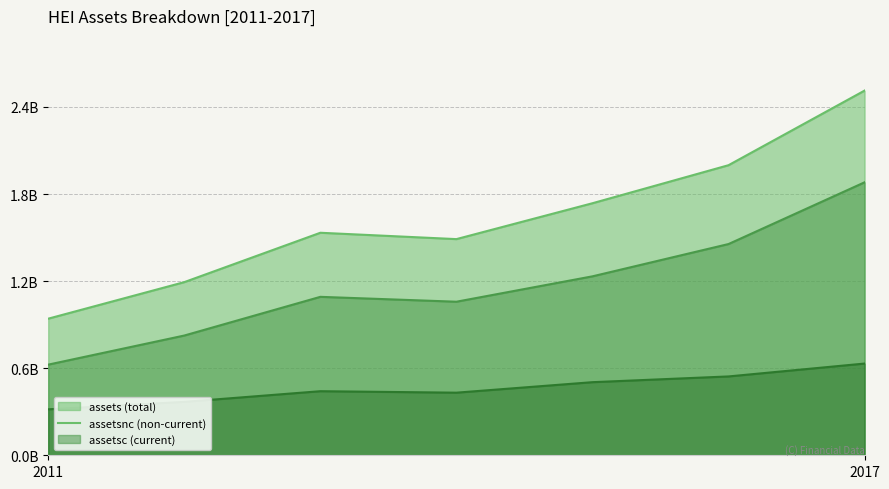

How many interior local peaks does the assets series have?

1